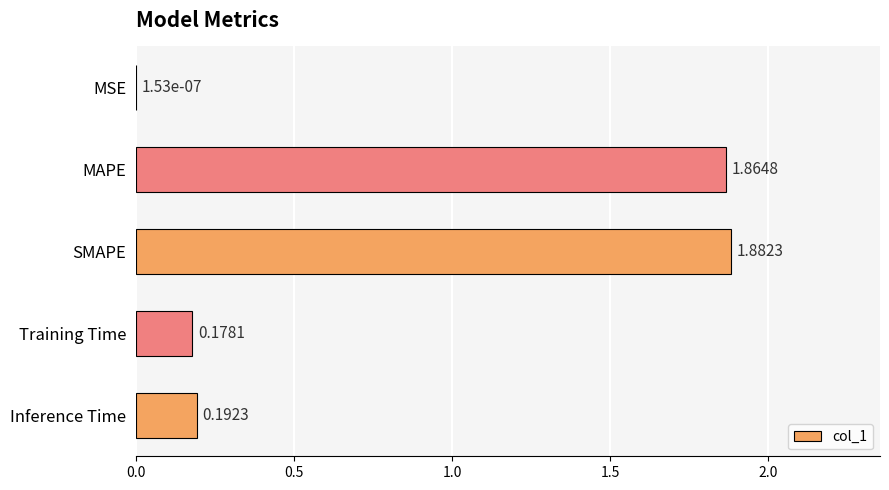

What is the change in value from MSE to MAPE?

+1.9